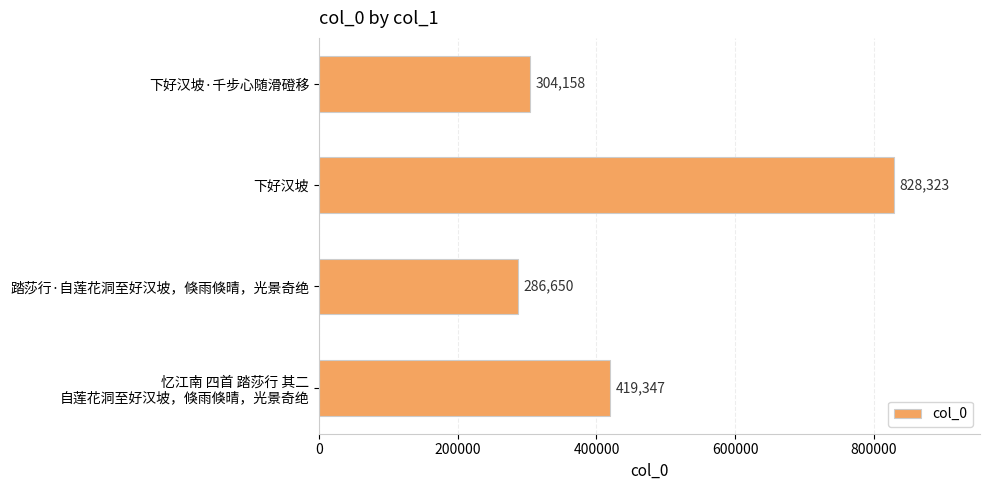

What position from the bottom is 下好汉坡?

3